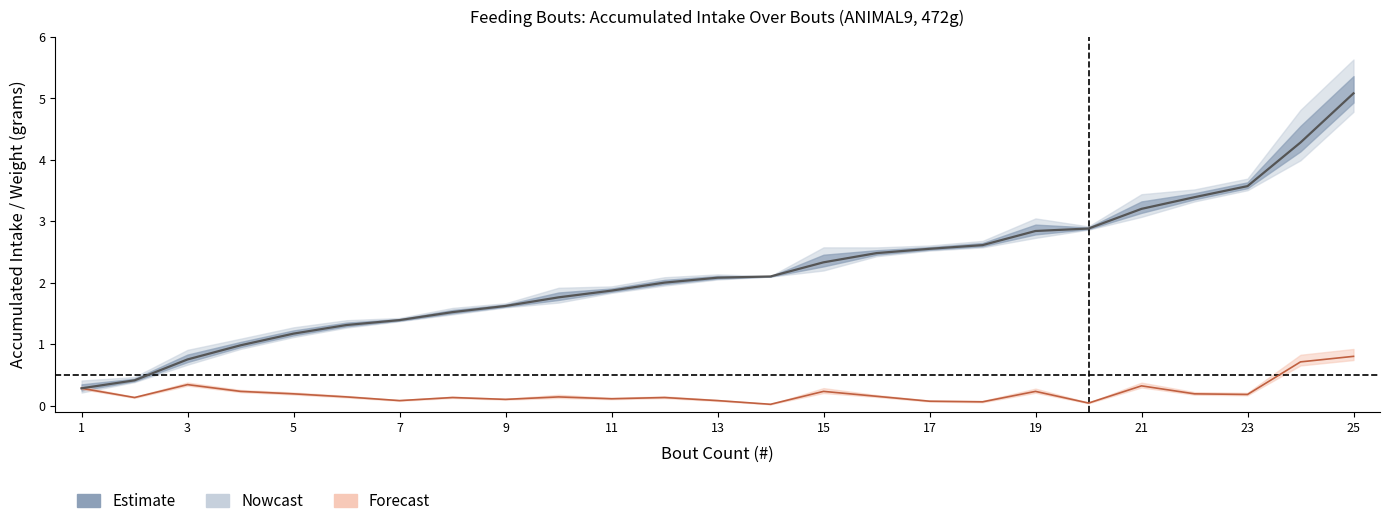

Rank the categories by ACCUM value from lowest to highest.

1, 2, 3, 4, 5, 6, 7, 8, 9, 10, 11, 12, 13, 14, 15, 16, 17, 18, 19, 20, 21, 22, 23, 24, 25